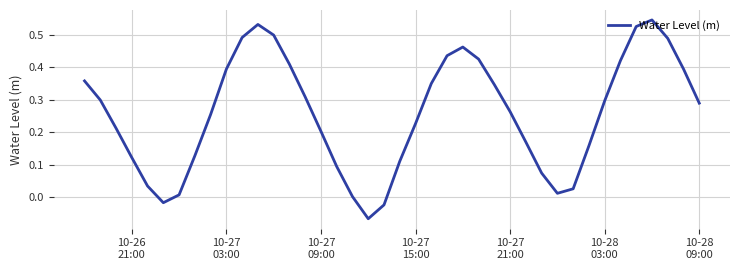

What is the difference between the maximum and minimum values?

0.6